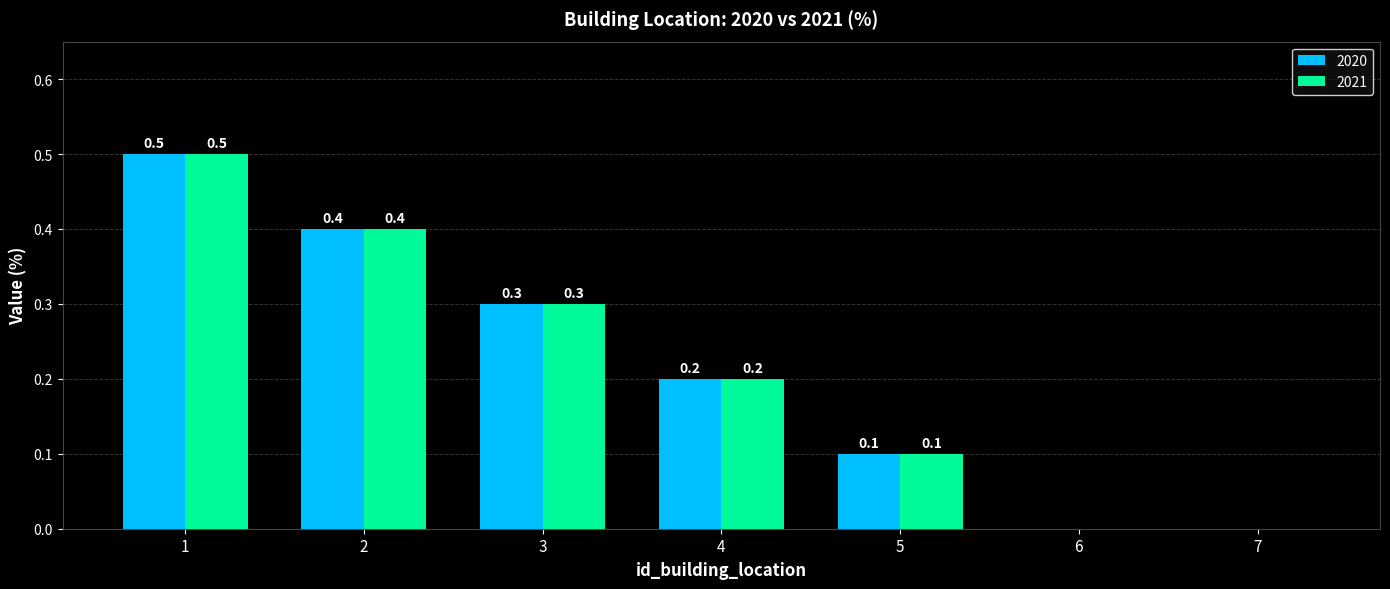

Is it true that 2020 equals 0.0 at 7?

True